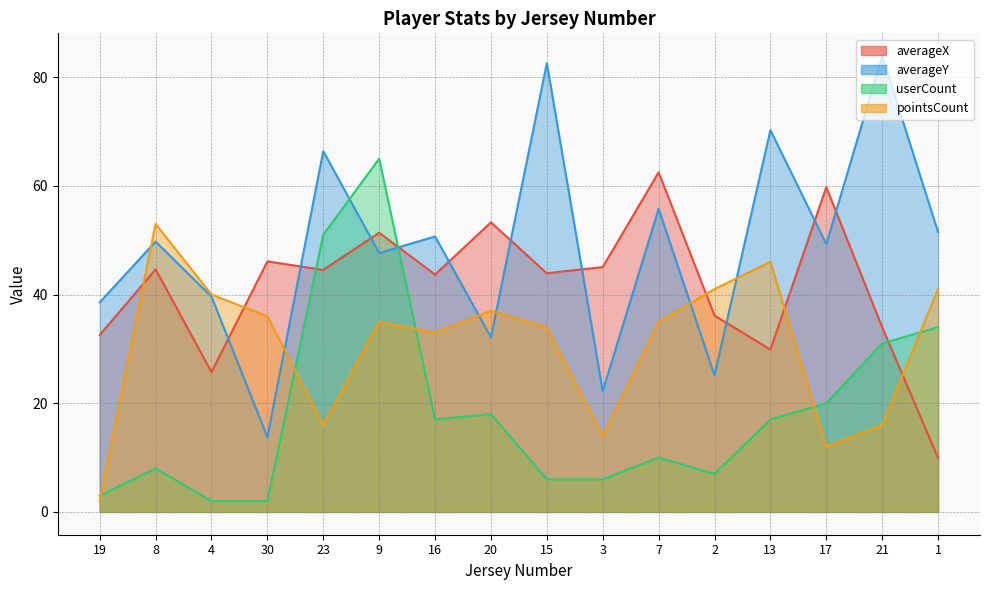

Reading left to right, list all the values displayed in this chart.

averageX: 32.5	44.6	25.7	46.1	44.5	51.4	43.7	53.3	43.9	45.1	62.5	36.1	29.9	59.8	34.0	9.9
averageY: 38.5	49.7	39.6	13.8	66.4	47.6	50.7	32.1	82.6	22.2	55.8	25.1	70.2	49.3	83.9	51.5
userCount: 3.0	8.0	2.0	2.0	51.0	65.0	17.0	18.0	6.0	6.0	10.0	7.0	17.0	20.0	31.0	34.0
pointsCount: 2.0	53.0	40.0	36.0	16.0	35.0	33.0	37.0	34.0	14.0	35.0	41.0	46.0	12.0	16.0	41.0